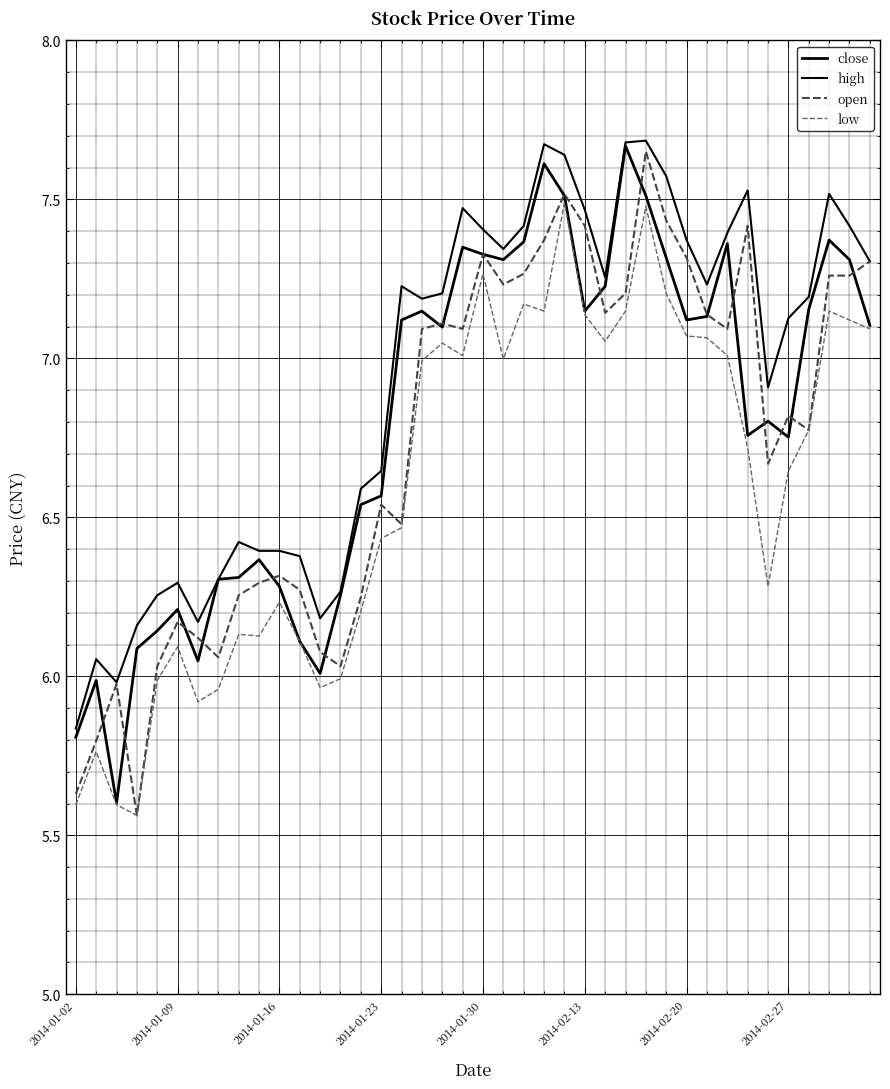

How many series are shown in this chart?

4